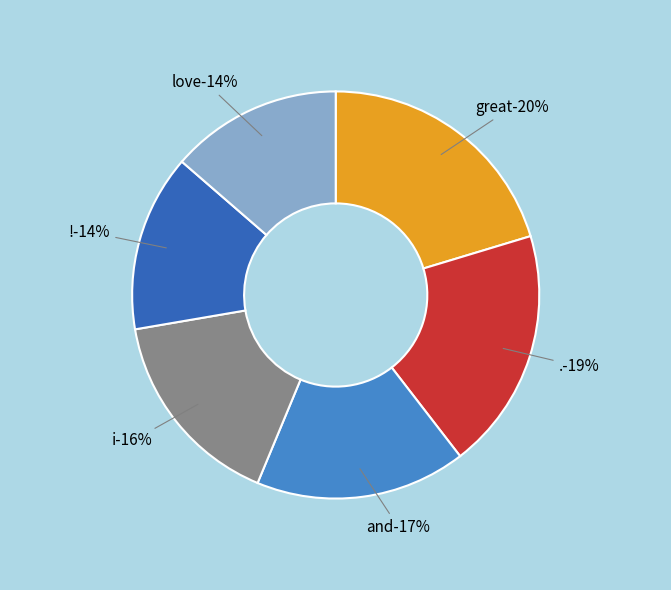

How many slices are in this pie chart?

6